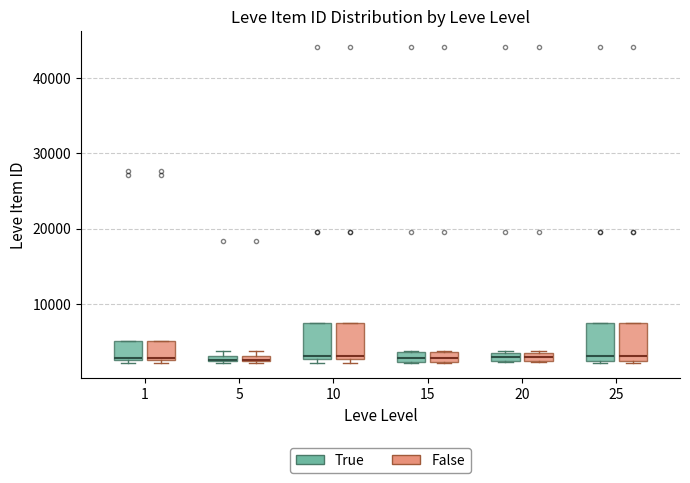

Where is the lower edge of the box for 20 (False) on the y-axis? The values are not printed on the chart, so give them approximately, as read against the axis.

2000